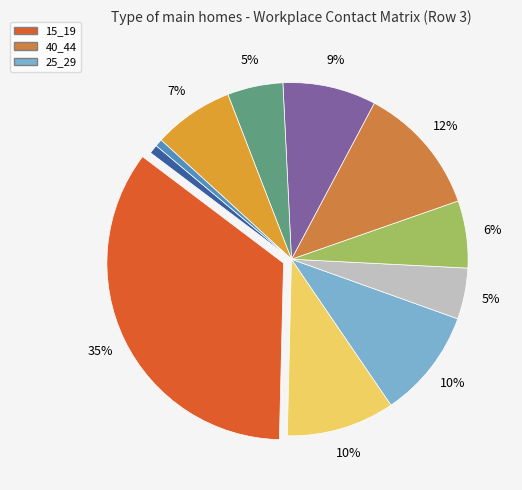

Count the number of slices in the pie.

11